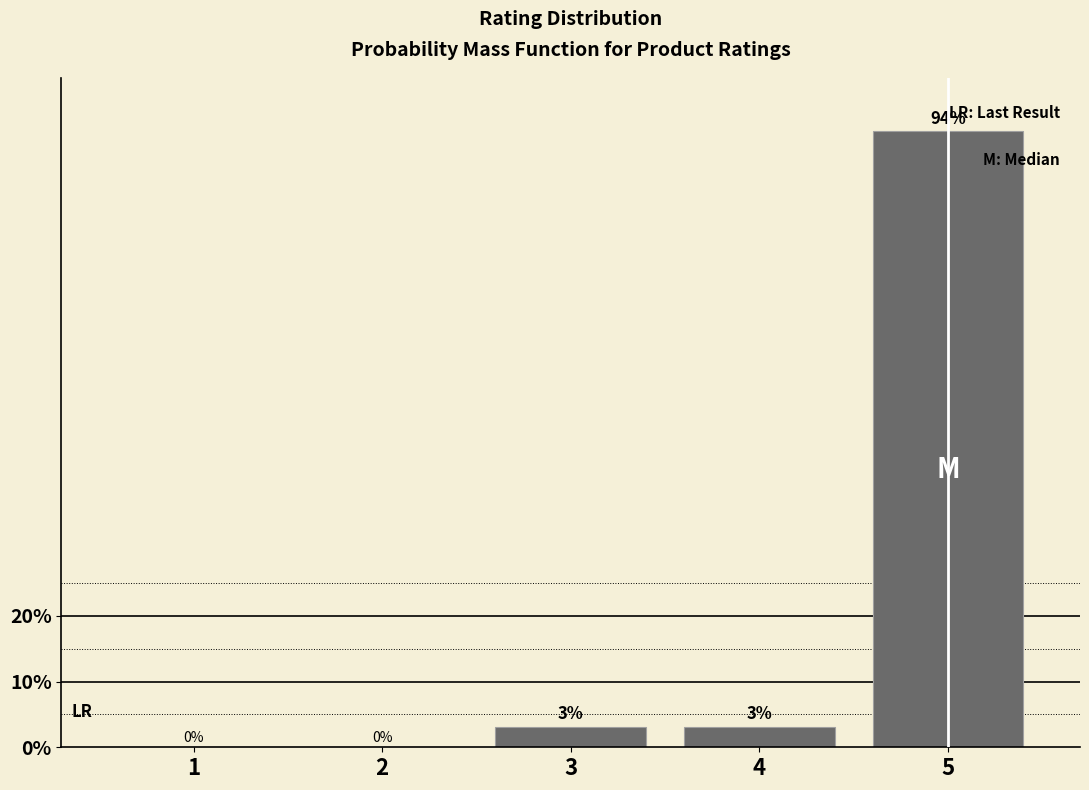

Is it true that the value at 5 is 132.8?

False